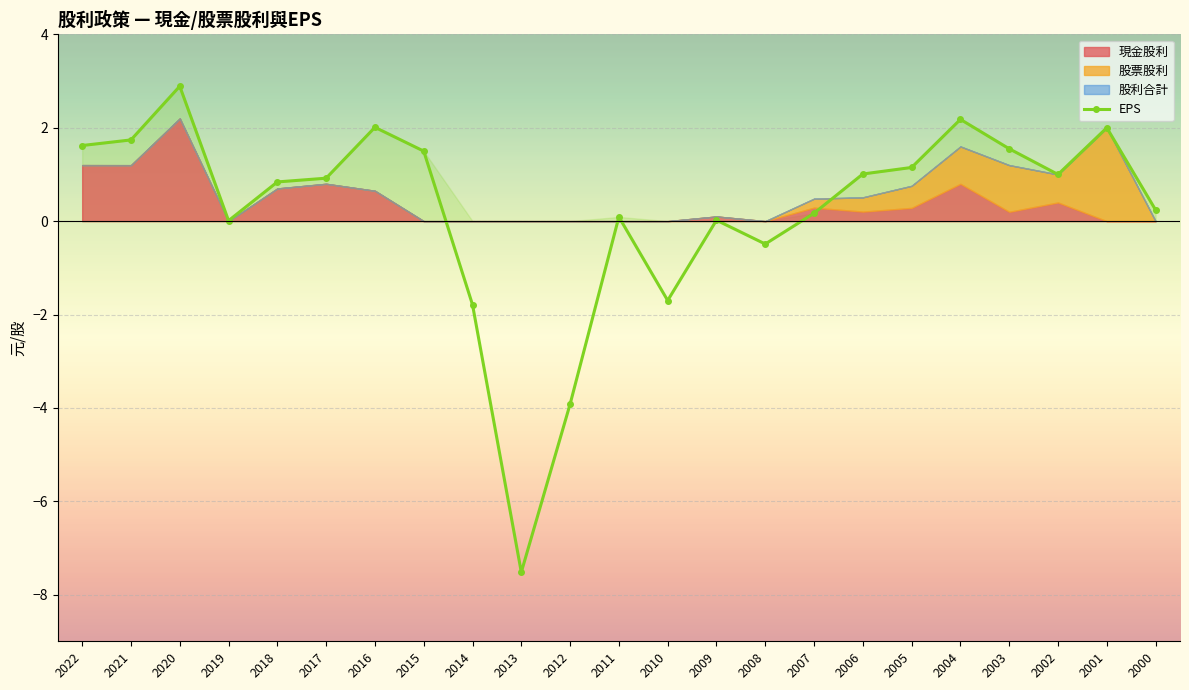

At 2005, list the series in order from smallest to largest.

現金股利, 股票股利, 股利合計, EPS